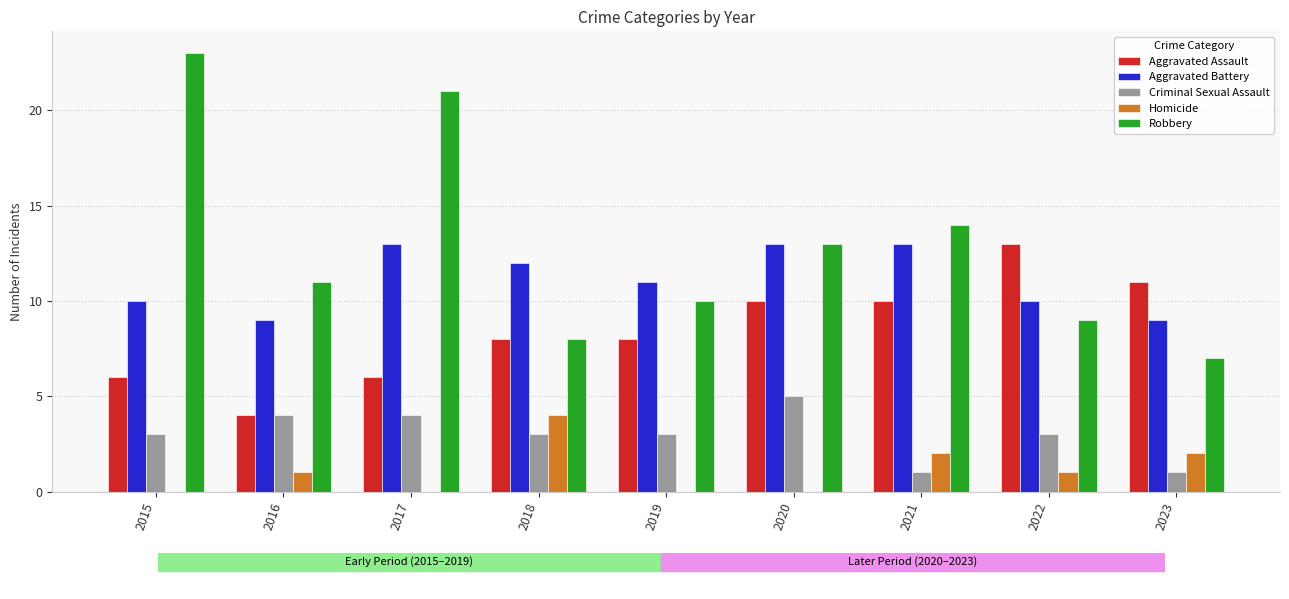

What is the total value across all series at 2018?

35